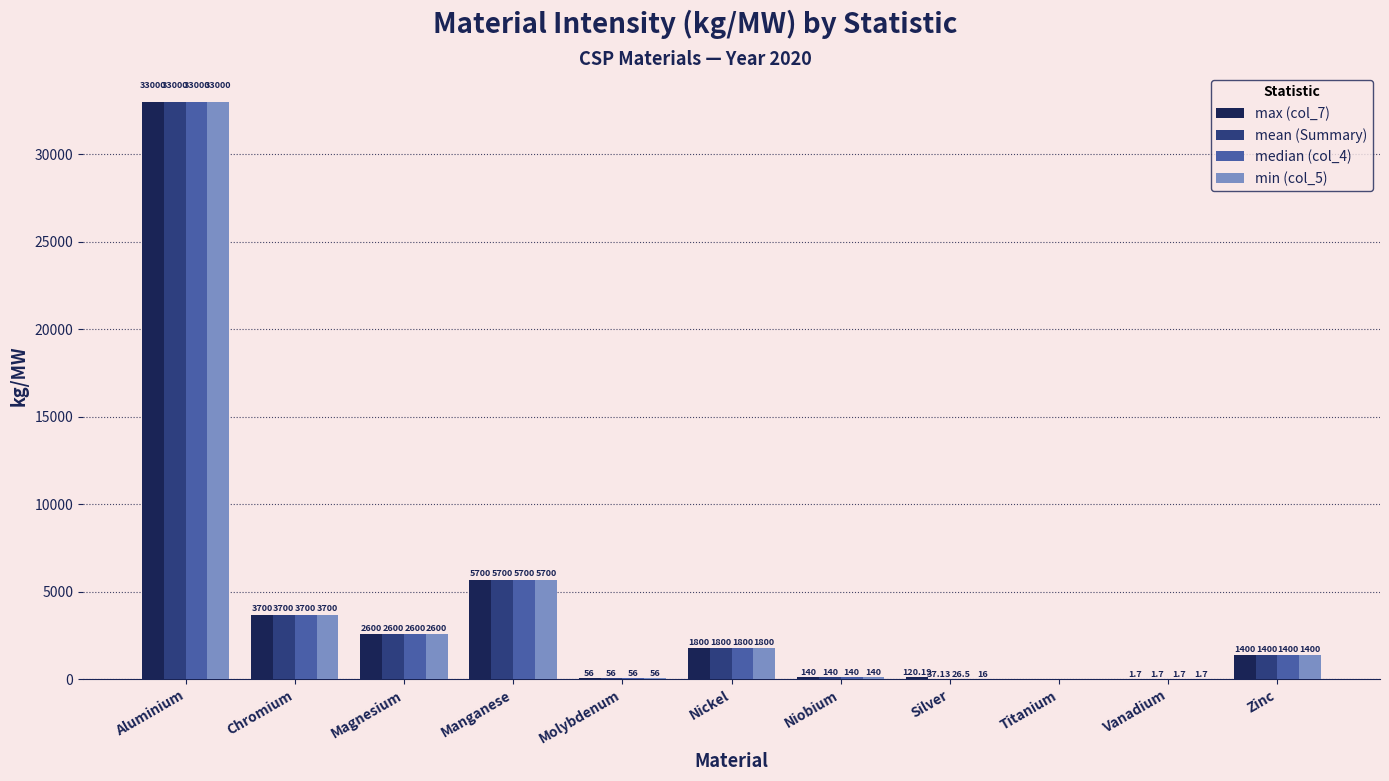

How many positive values does the min (col_5) series have?

10